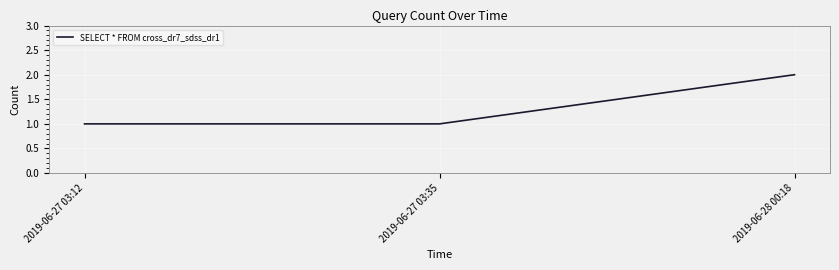

Between 2019-06-27 03:12 and 2019-06-28 00:18, which is larger?

2019-06-28 00:18